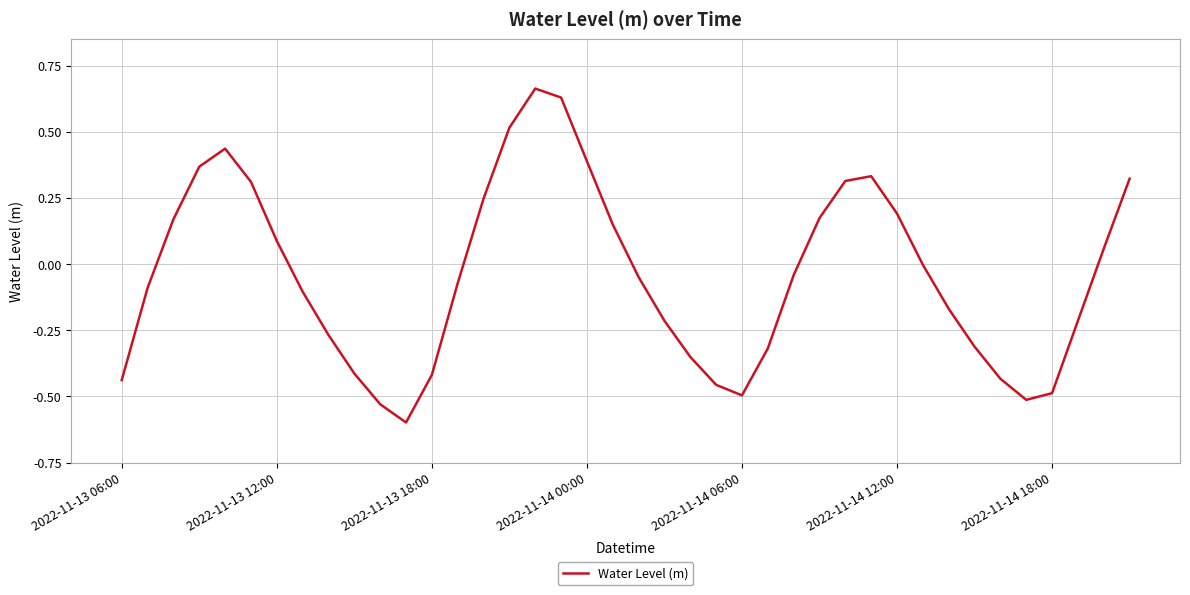

What is the sum of all values?

-1.6